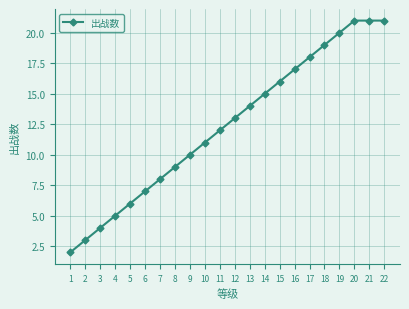

What is the change in value from 3 to 11?

+8